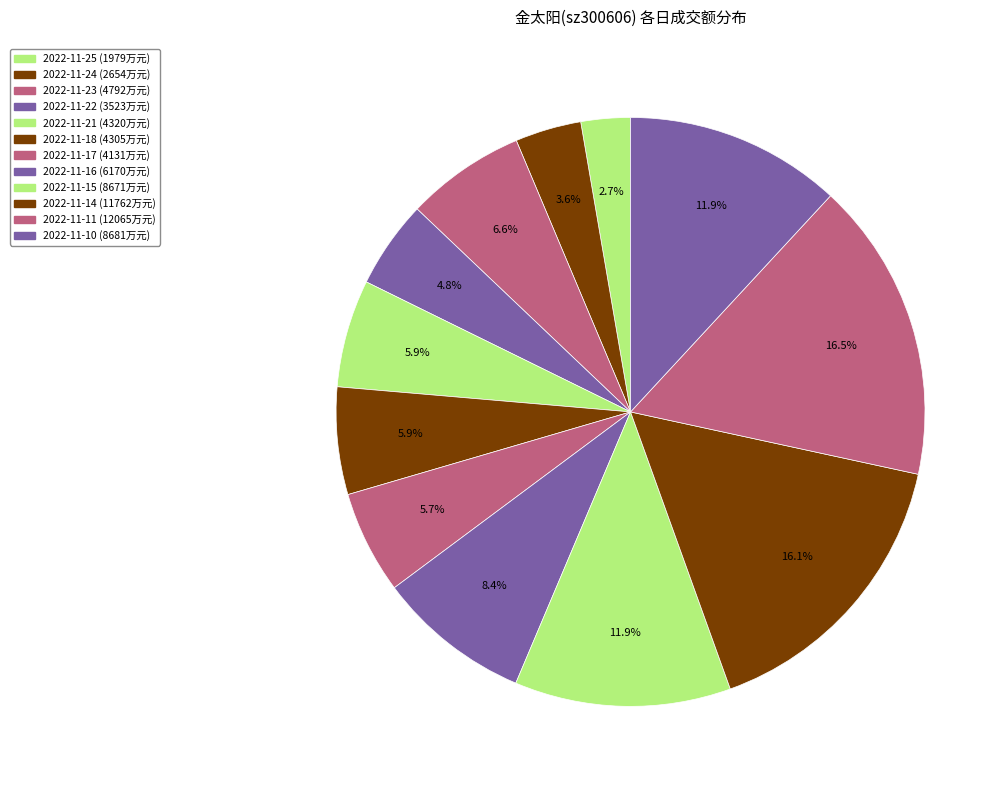

Count the number of slices in the pie.

12